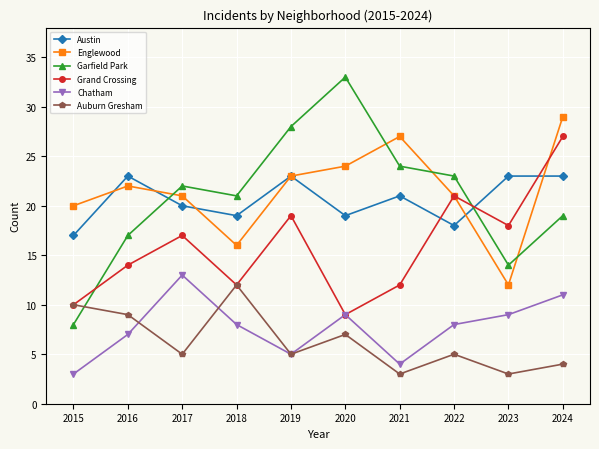

What is the lowest value of the Garfield Park series?

8